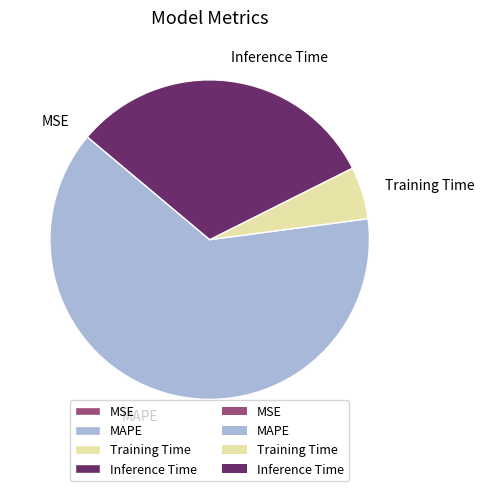

Is it true that Inference Time is 31% of the pie?

True